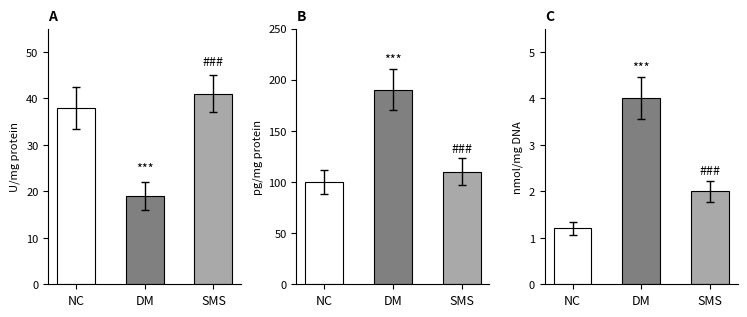

What is the lowest value of the T-AOC series?

19.0